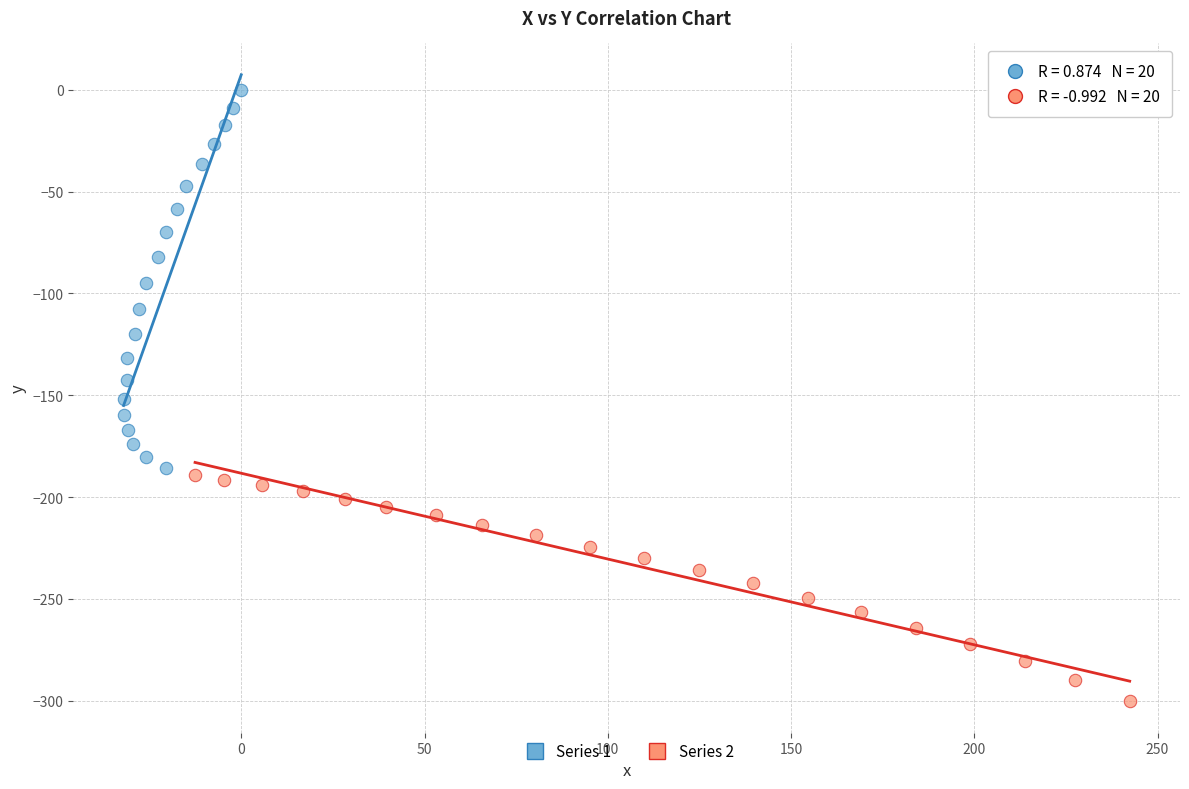

Which series has the largest Y range (max minus min)?

Series 1